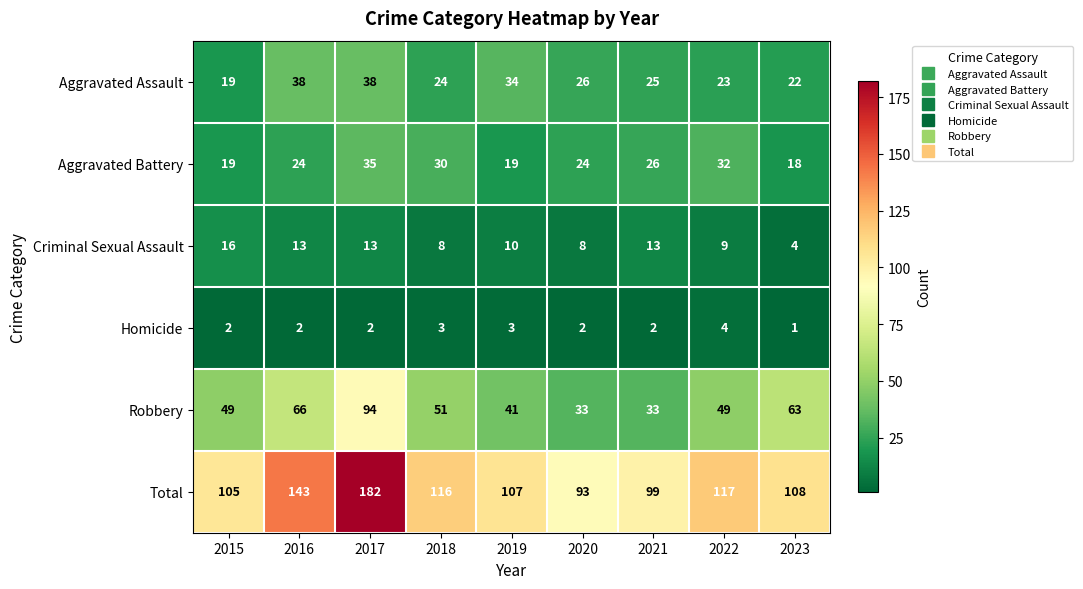

Which label corresponds to the largest value in the chart?

2017